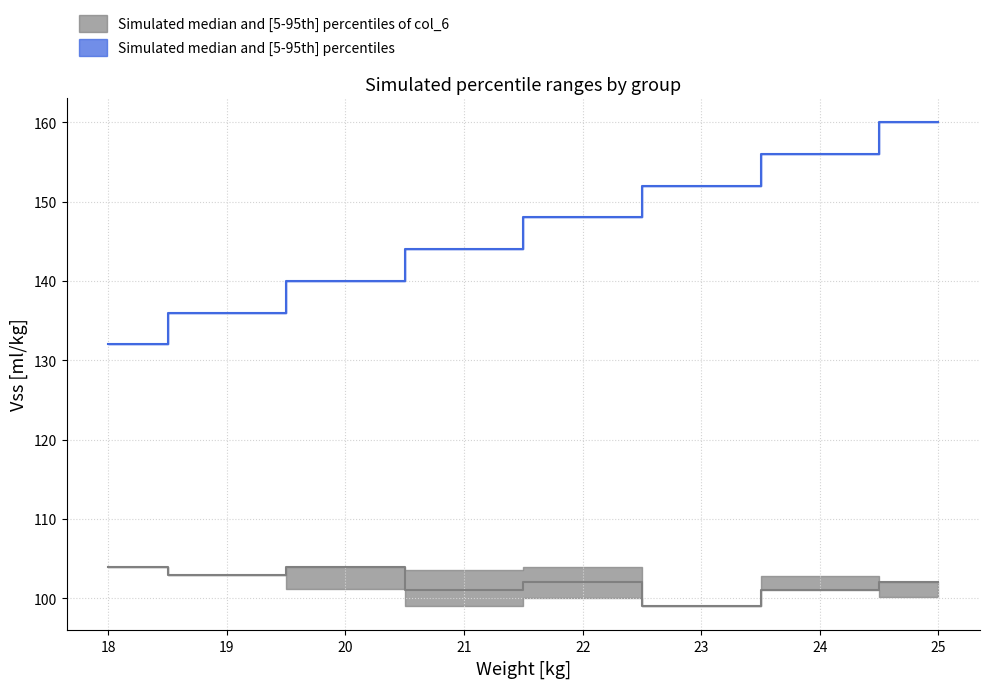

True or false: col_2_p95 has a value of 26 at 2.

False